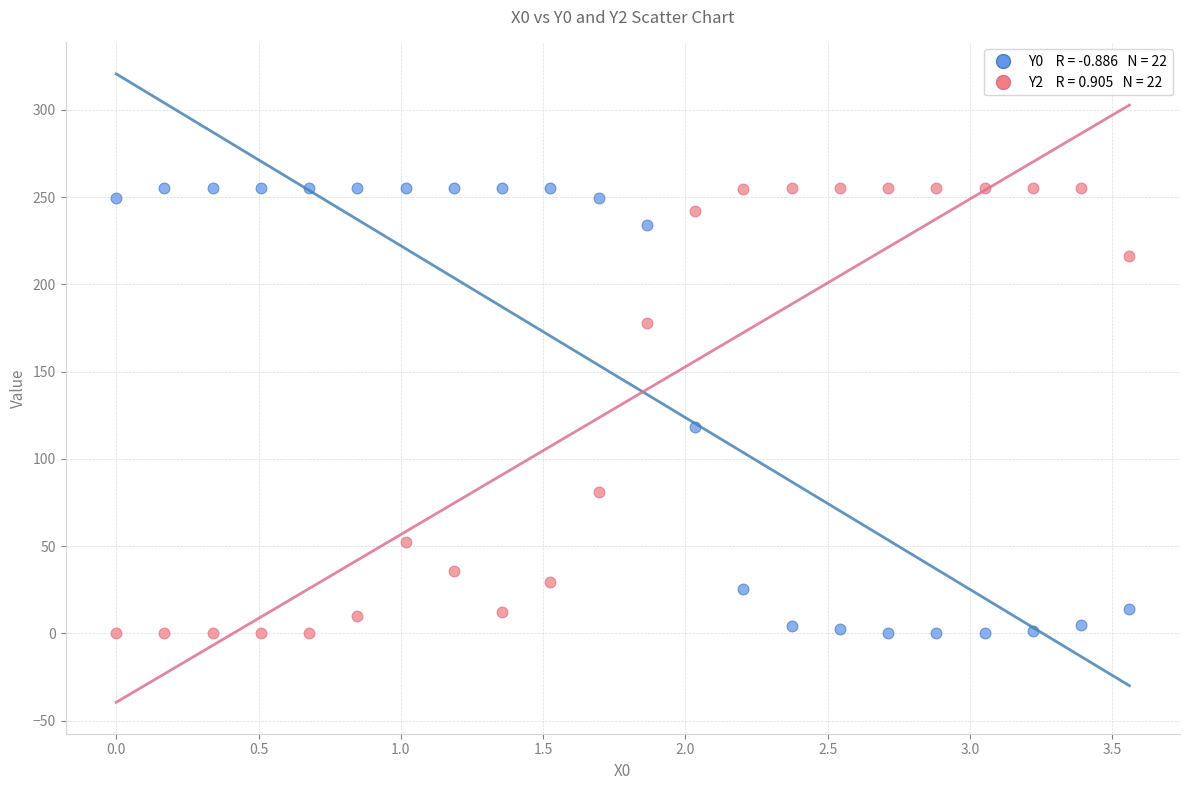

Across all series, what Y value is closest to 127?

118.2